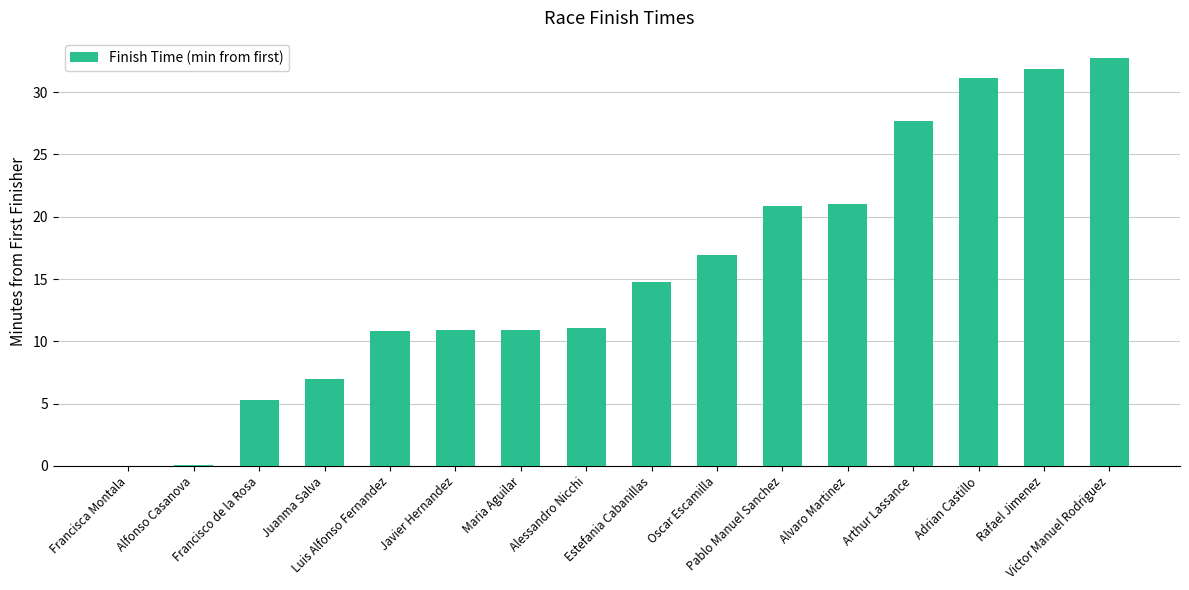

What is the sum of all values?

253.1